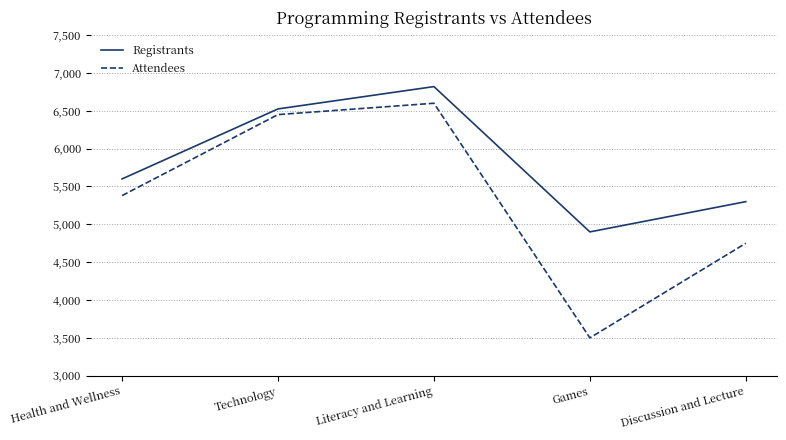

What is the sum of the Attendees values at Technology and Literacy and Learning?

13050